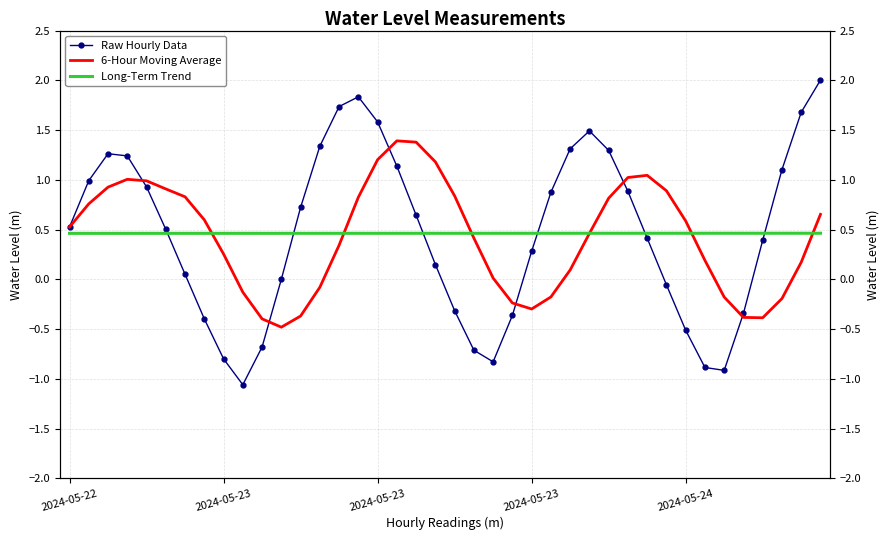

How many times do Long-Term Trend and 6-Hour Moving Average cross each other?

6